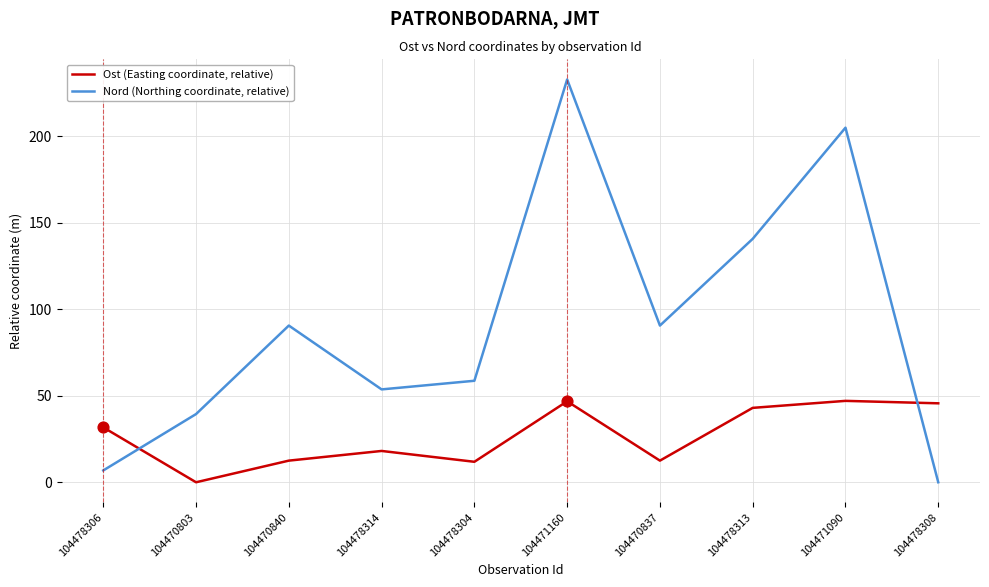

At which category is the sum across all series the highest?

104471160